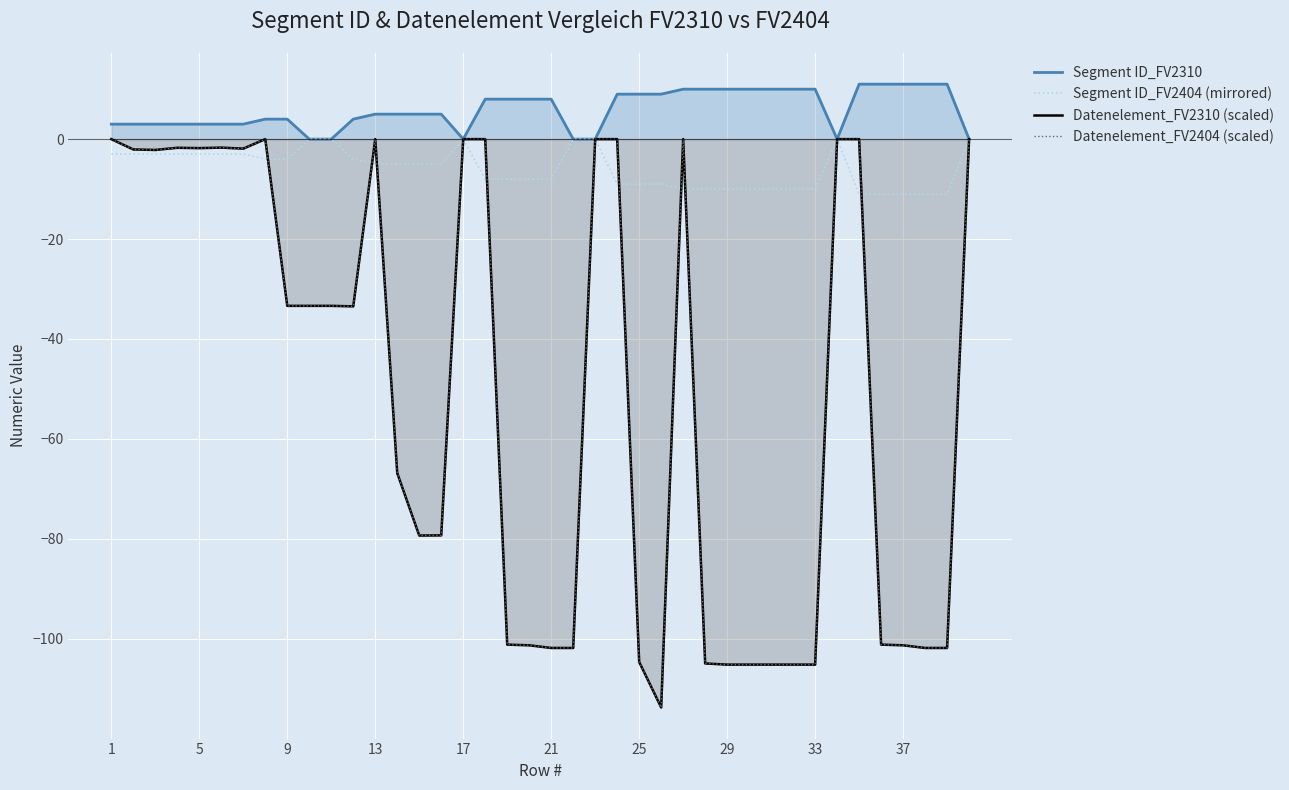

What is the value of the Segment ID_FV2404 (mirrored) point at the 25th from the left?

-9.0